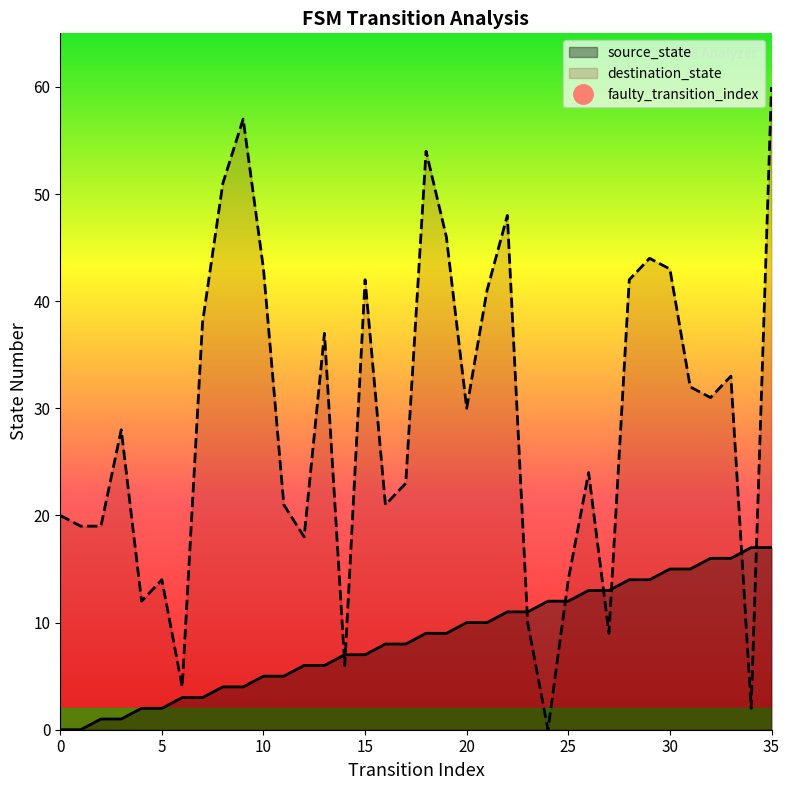

What is the spread (max minus min) of values at 21?

31